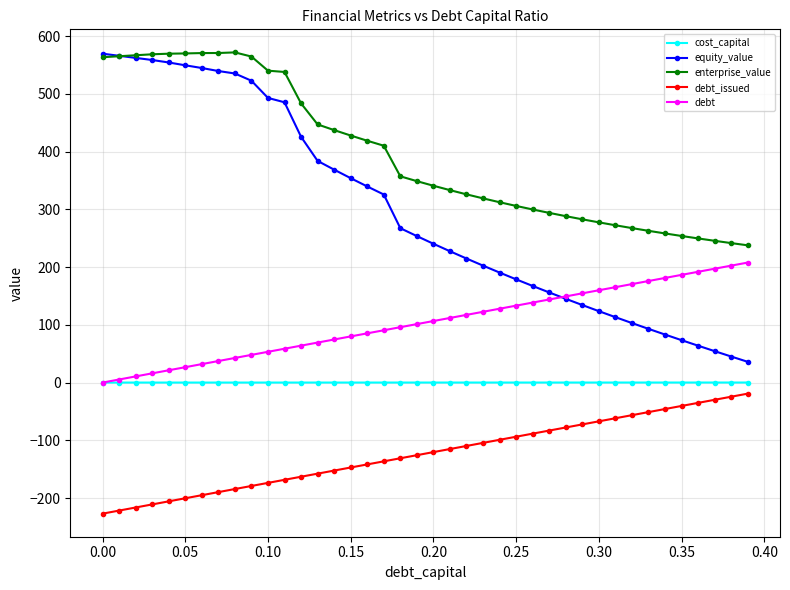

True or false: debt_issued and cost_capital cross at least once.

False